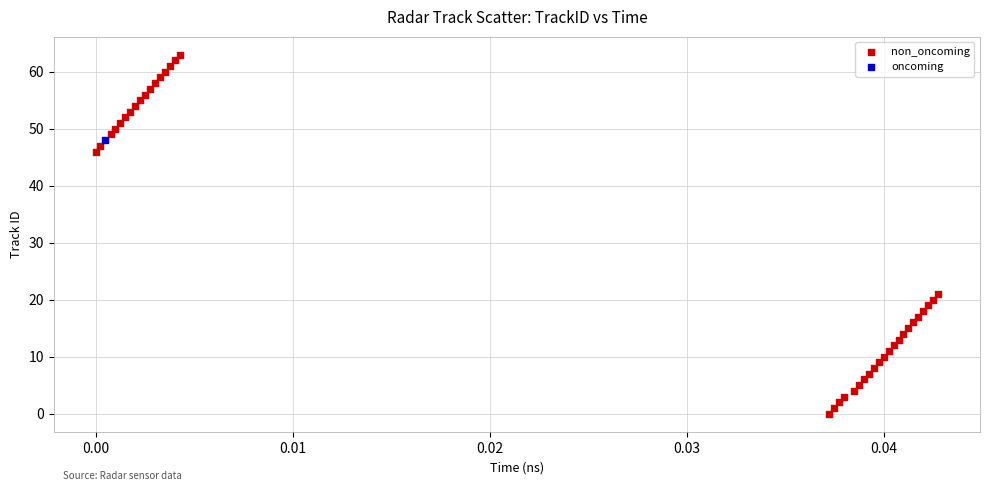

What are all the series names shown in the legend?

non_oncoming, oncoming